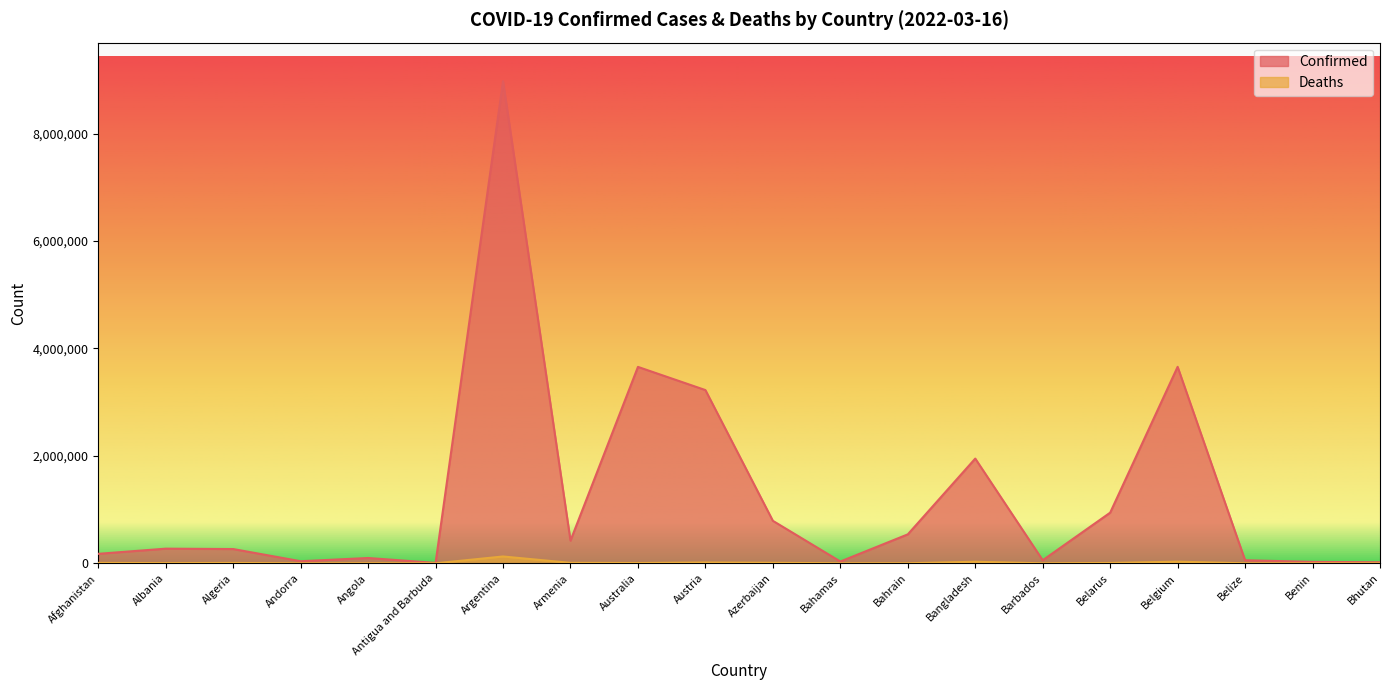

Reading left to right, list all the values displayed in this chart.

Confirmed: 176571	272689	265457	38794	98931	7466	8976079	422076	3656931	3225272	790962	33198	538794	1949942	57102	943027	3658084	57071	26575	19435
Deaths: 7646	3485	6866	152	1900	135	127257	8579	5616	15261	9627	773	1463	29112	326	6681	30445	652	163	7